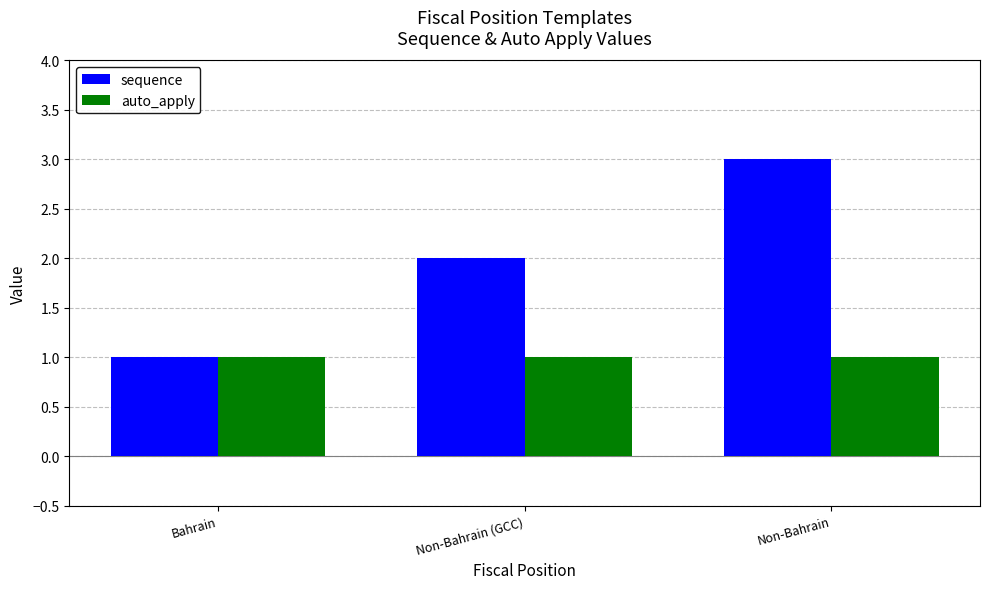

Reading right to left, what are all the values shown in this chart?

sequence: Non-Bahrain=3	Non-Bahrain (GCC)=2	Bahrain=1
auto_apply: Non-Bahrain=1	Non-Bahrain (GCC)=1	Bahrain=1